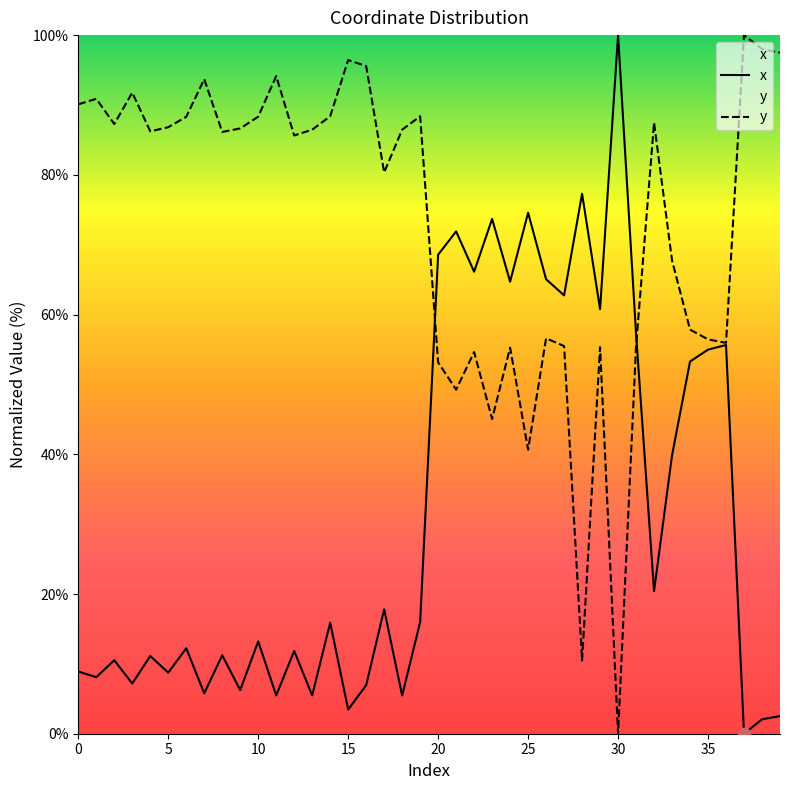

Which series has the largest total across all categories?

y